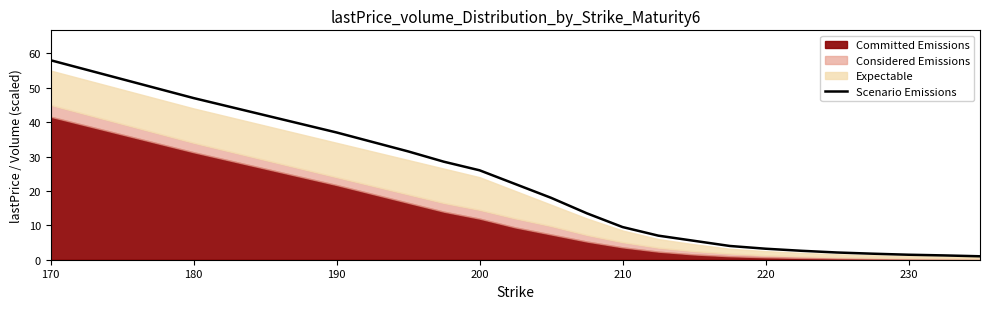

The value of Scenario Emissions at 200 is 46.5. True or false?

False